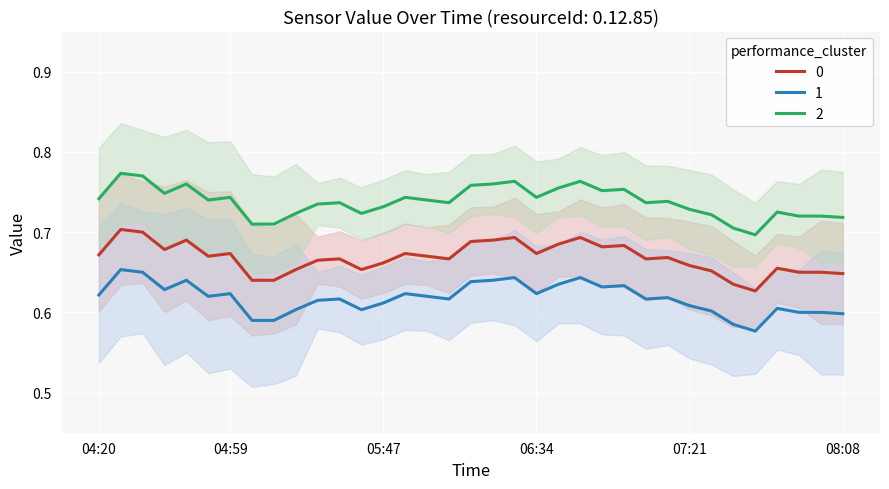

True or false: 1 and 0 intersect in this chart.

False